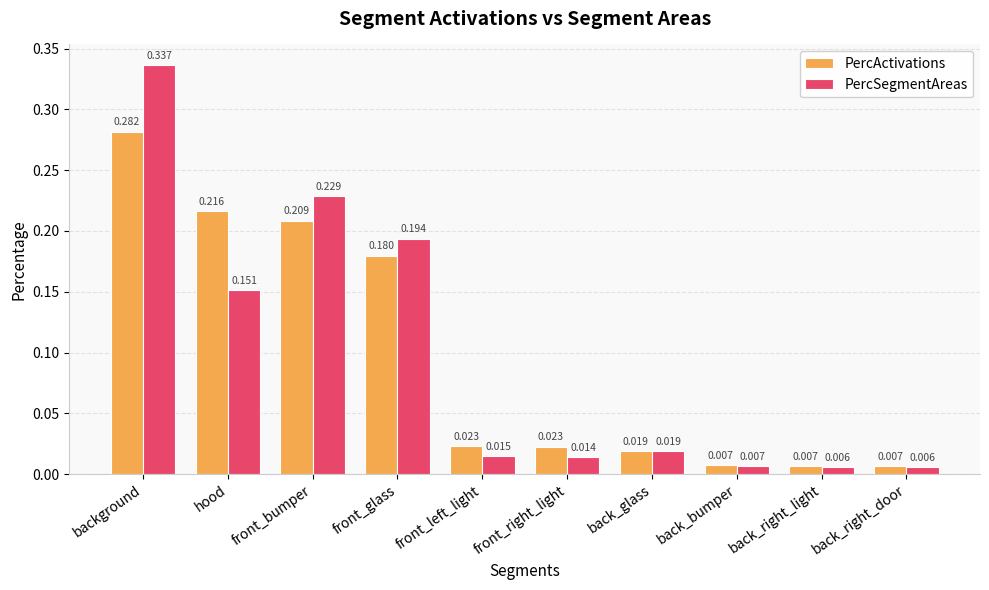

Which category has the highest value across all series?

background